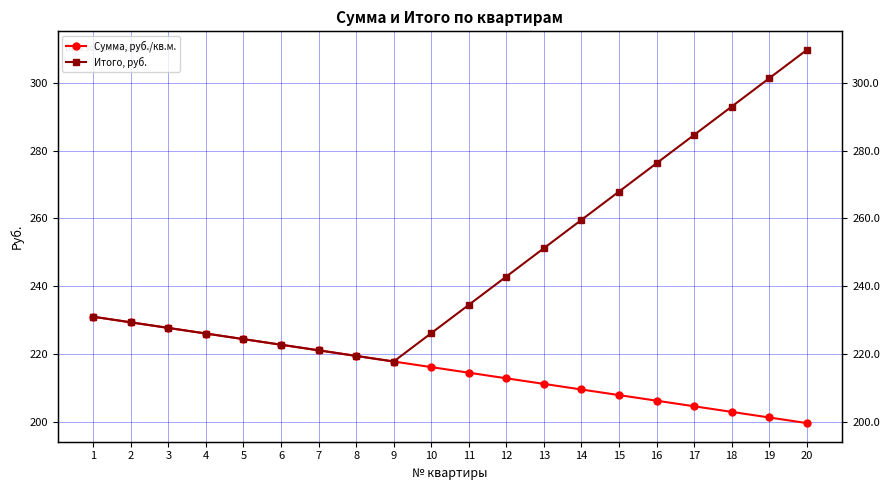

What is the difference between the second highest and second lowest values in the Сумма, руб./кв.м. series?

28.0